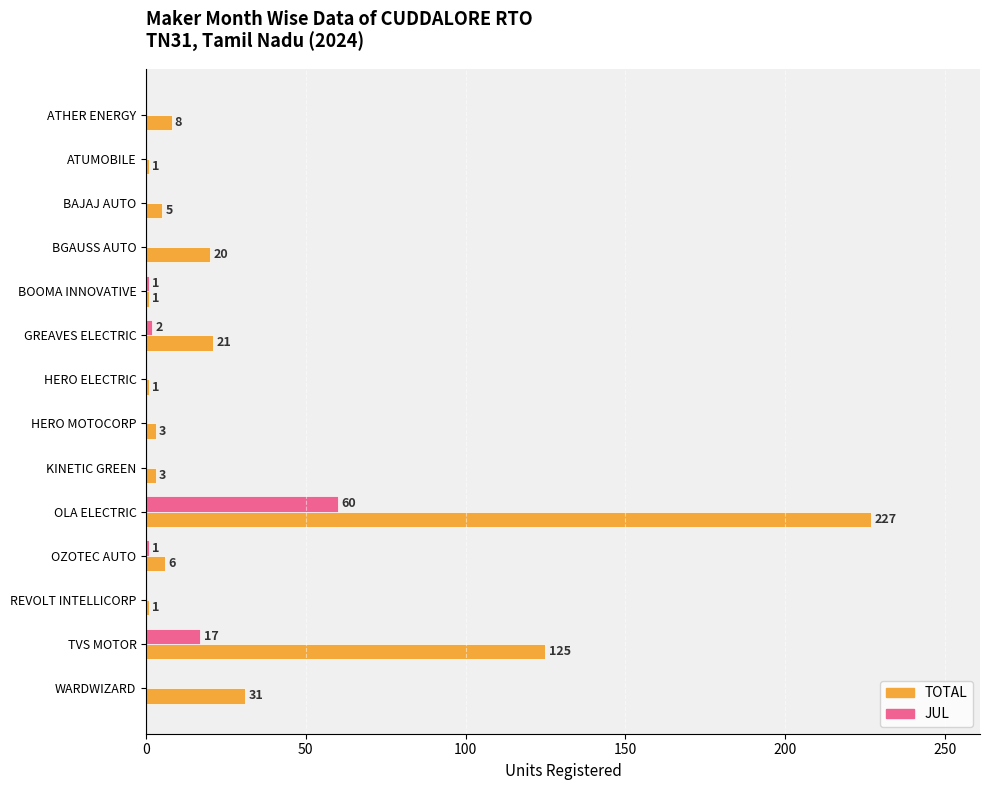

The JUL series shows 60 at OLA ELECTRIC. True or false?

True